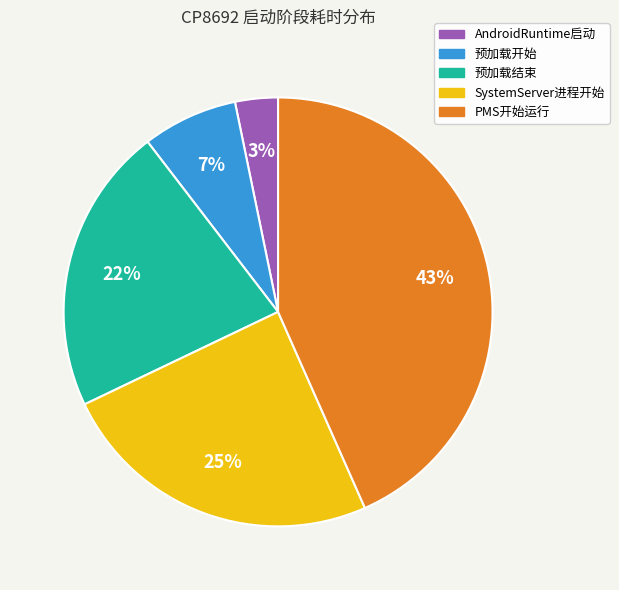

Is there a majority slice in this chart?

No